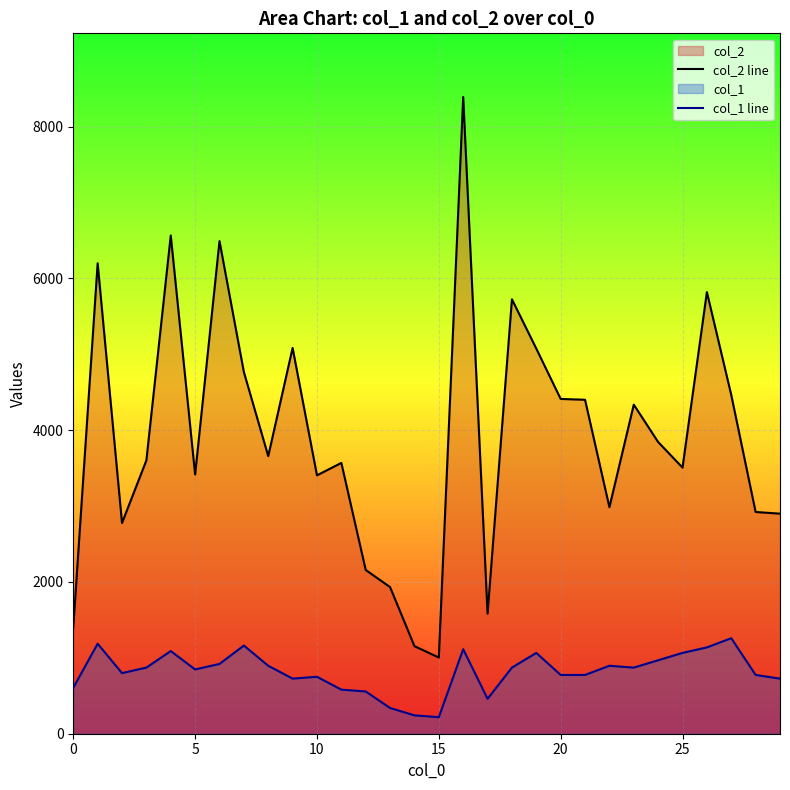

At 10, list the series in order from largest to smallest.

col_2 line, col_1 line